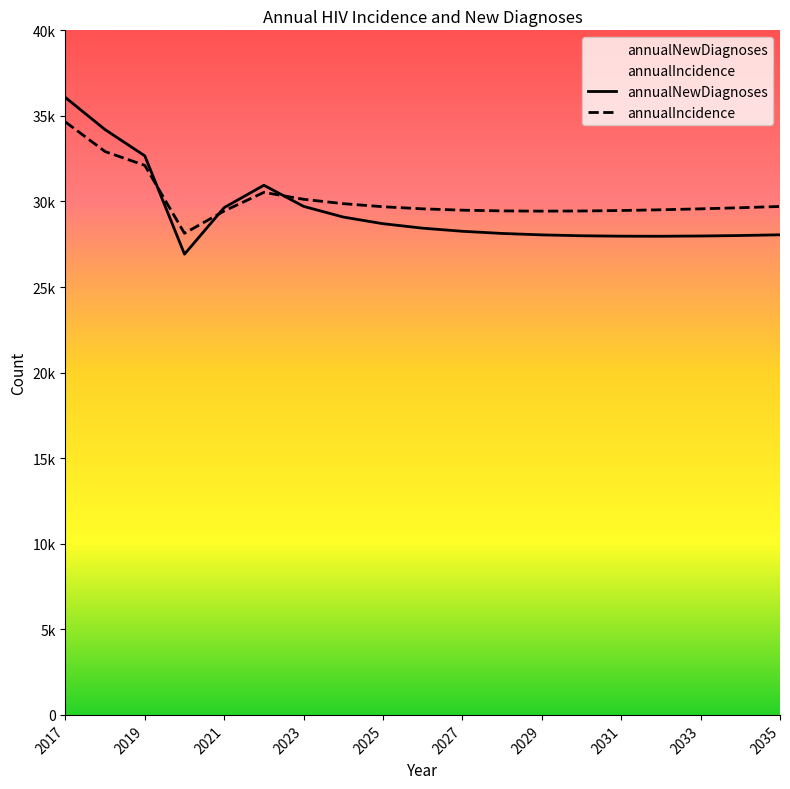

Reading right to left, what are all the values shown in this chart?

annualNewDiagnoses: 2035=28053	2034=28011	2033=27983	2032=27968	2031=27972	2030=27997	2029=28048	2028=28132	2027=28258	2026=28440	2025=28701	2024=29089	2023=29714	2022=30948	2021=29644	2020=26921	2019=32667	2018=34198	2017=36076
annualIncidence: 2035=29709	2034=29635	2033=29570	2032=29515	2031=29472	2030=29444	2029=29435	2028=29449	2027=29492	2026=29570	2025=29693	2024=29872	2023=30127	2022=30531	2021=29445	2020=28141	2019=32109	2018=32916	2017=34647